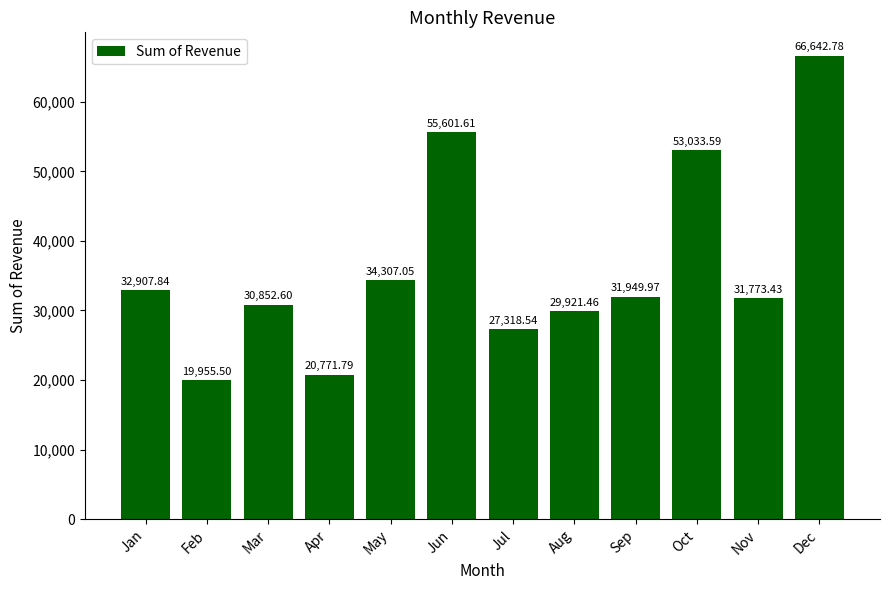

What is the ratio of the value at Aug to the value at Jun?

0.5